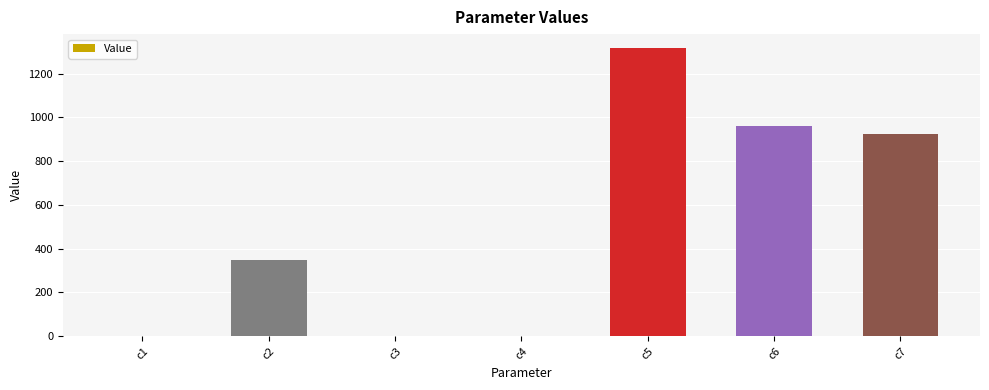

Is it true that the value at c7 is 924.2?

True